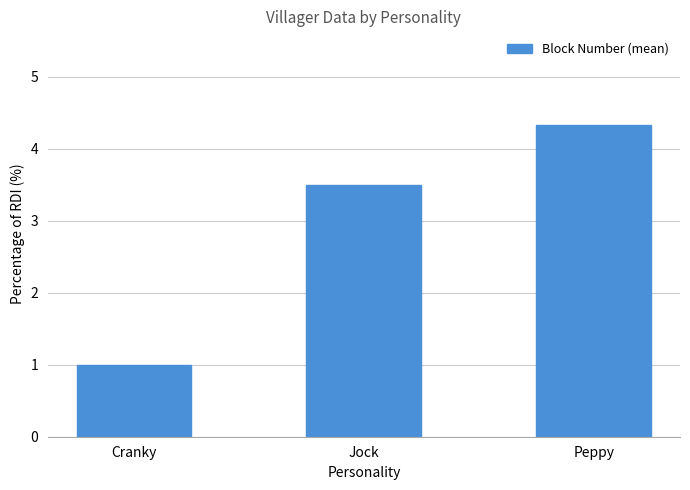

Which label corresponds to the smallest value in the chart?

Cranky